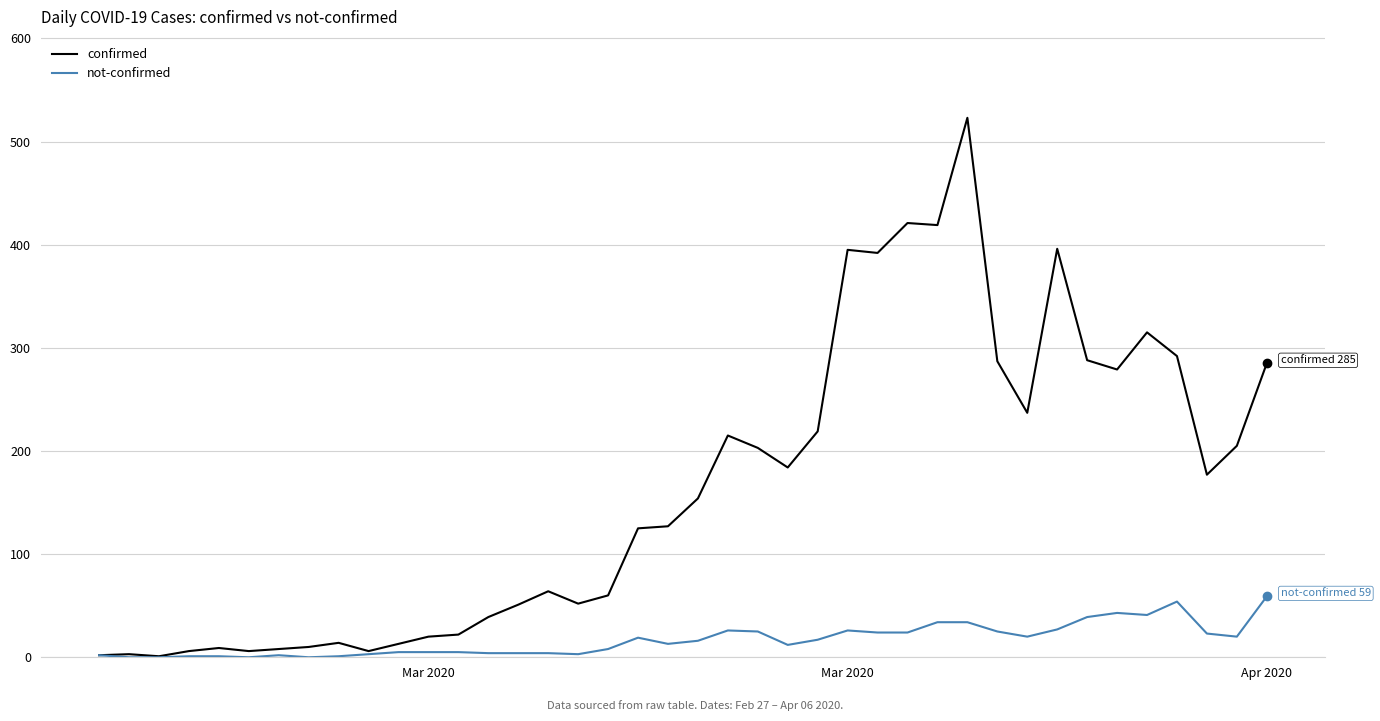

Which series has the largest total across all categories?

confirmed